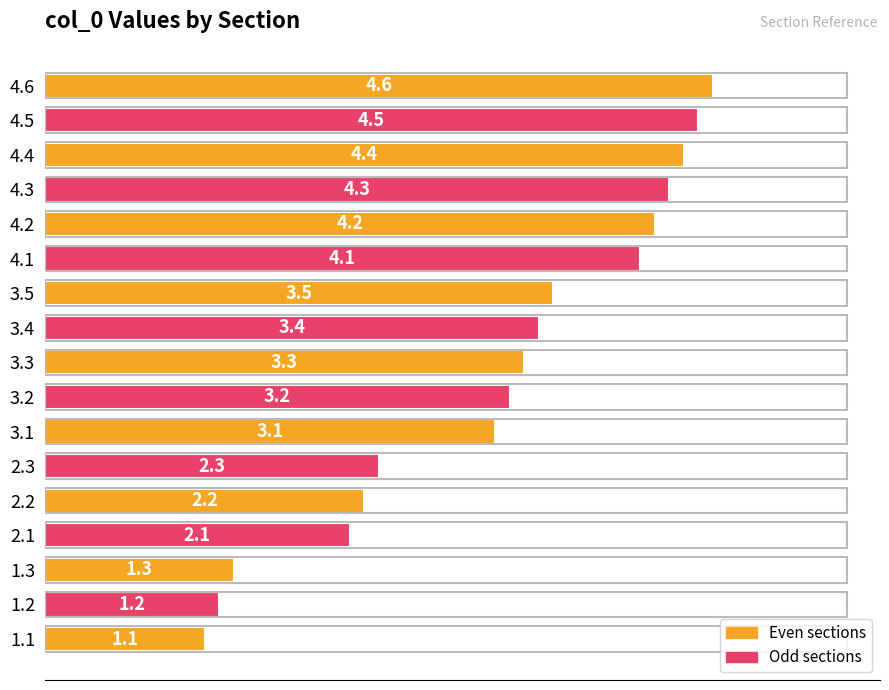

List the labels in order of value, largest first.

4.6, 4.5, 4.4, 4.3, 4.2, 4.1, 3.5, 3.4, 3.3, 3.2, 3.1, 2.3, 2.2, 2.1, 1.3, 1.2, 1.1